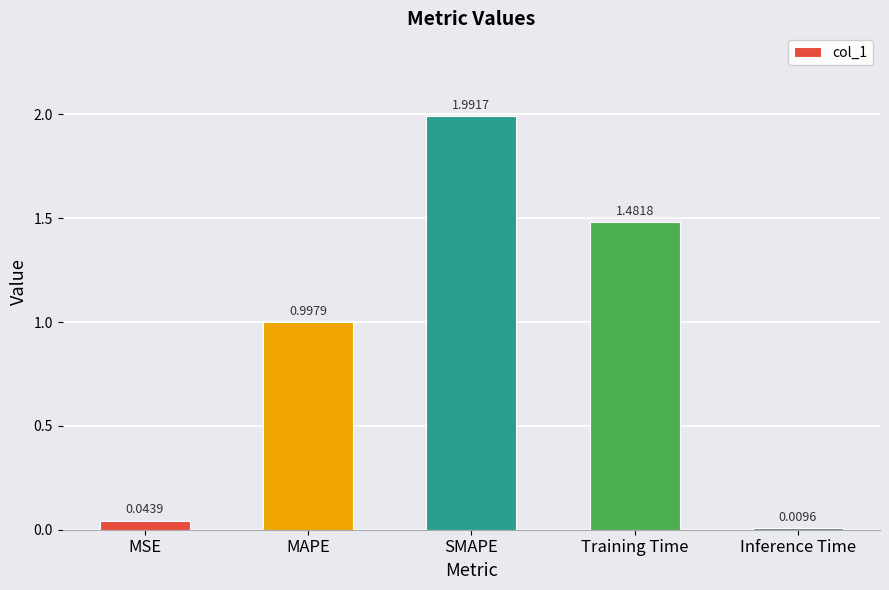

Rank the categories by value from highest to lowest.

SMAPE, Training Time, MAPE, MSE, Inference Time